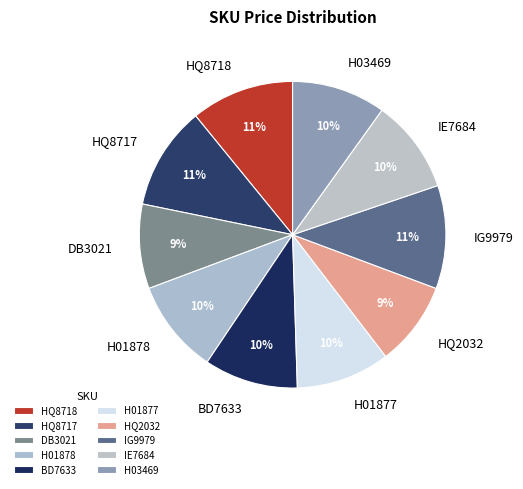

What percentage is the IG9979 slice, to the nearest percent?

11%